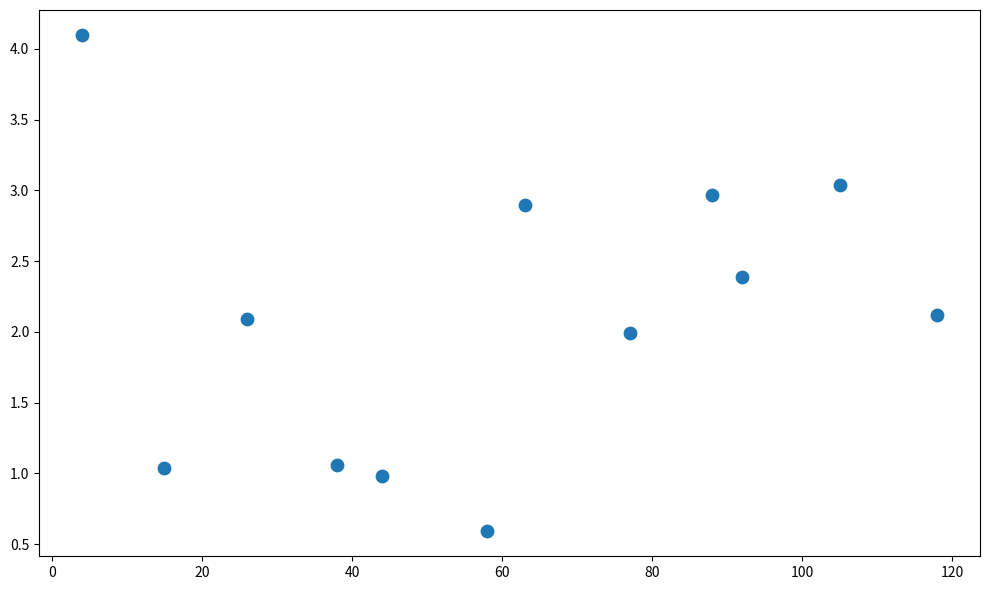

What is the average Y value?

2.1